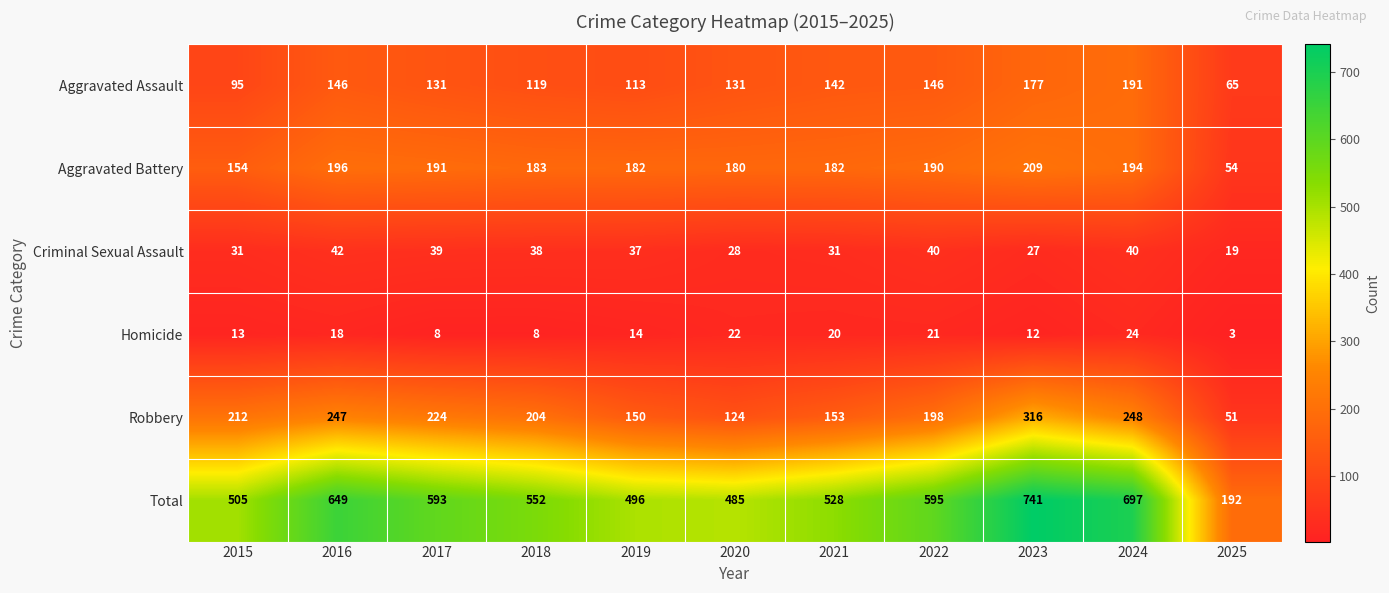

Where does the Aggravated Assault series first go above 131?

2016